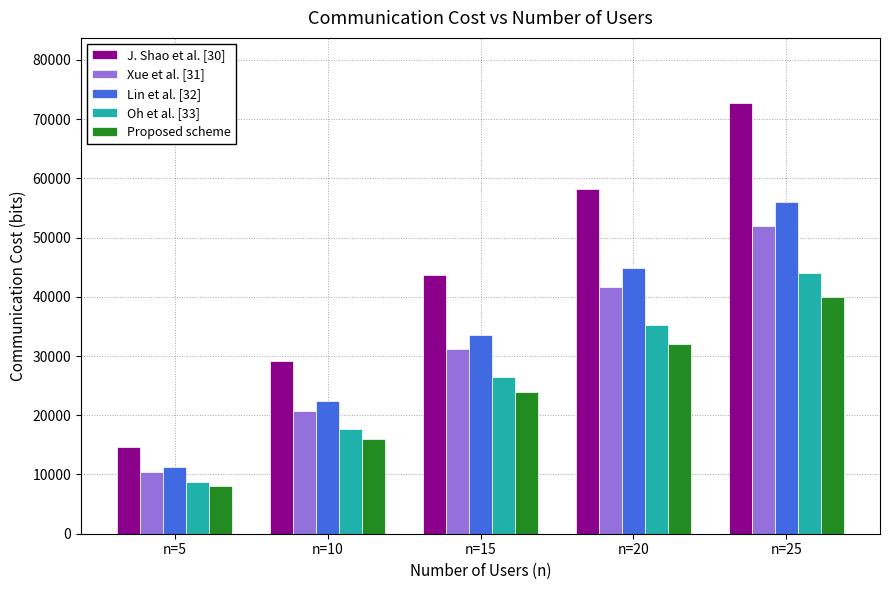

What is the value of the Proposed scheme bar at the 3rd from the left?

24000